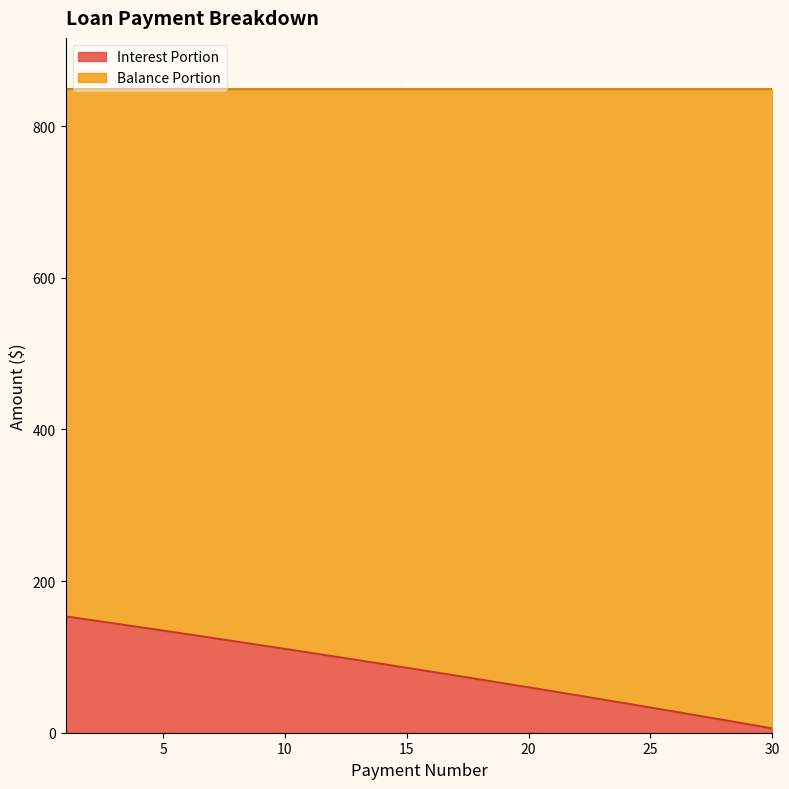

Reading left to right, list all the values displayed in this chart.

153.3	148.7	144.0	139.3	134.6	129.9	125.1	120.2	115.4	110.5	105.6	100.6	95.6	90.6	85.6	80.5	75.4	70.2	65.0	59.8	54.5	49.2	43.9	38.6	33.2	27.7	22.3	16.7	11.2	5.6